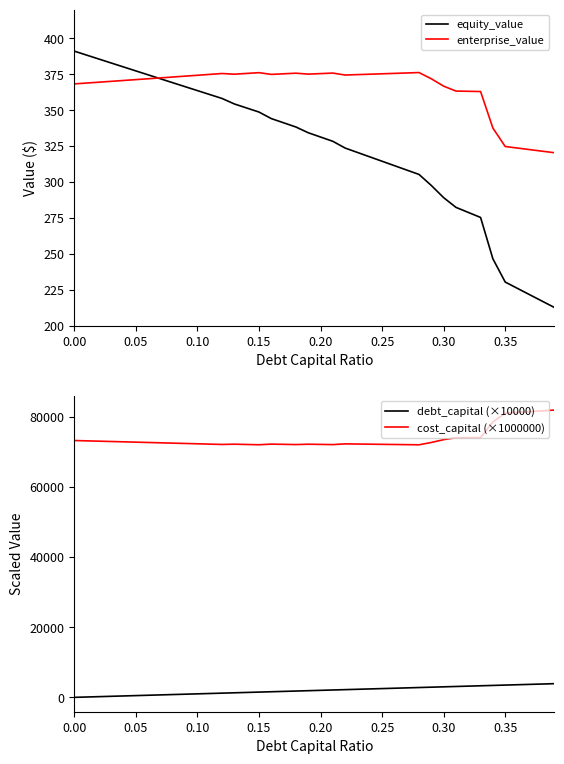

What is the maximum value for enterprise_value?

376.1